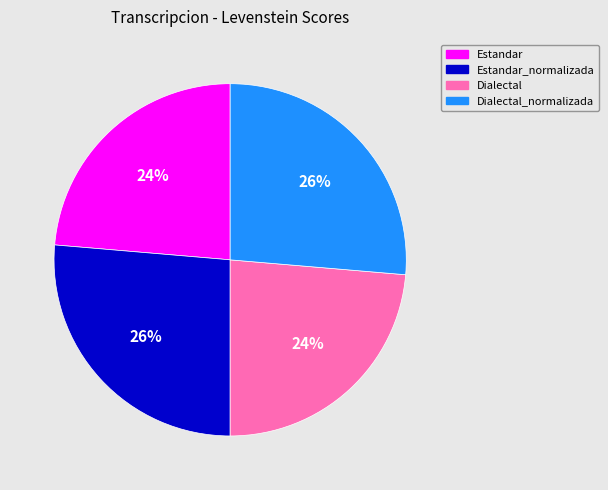

What is the ratio of the value at Dialectal_normalizada to the value at Estandar?

1.1